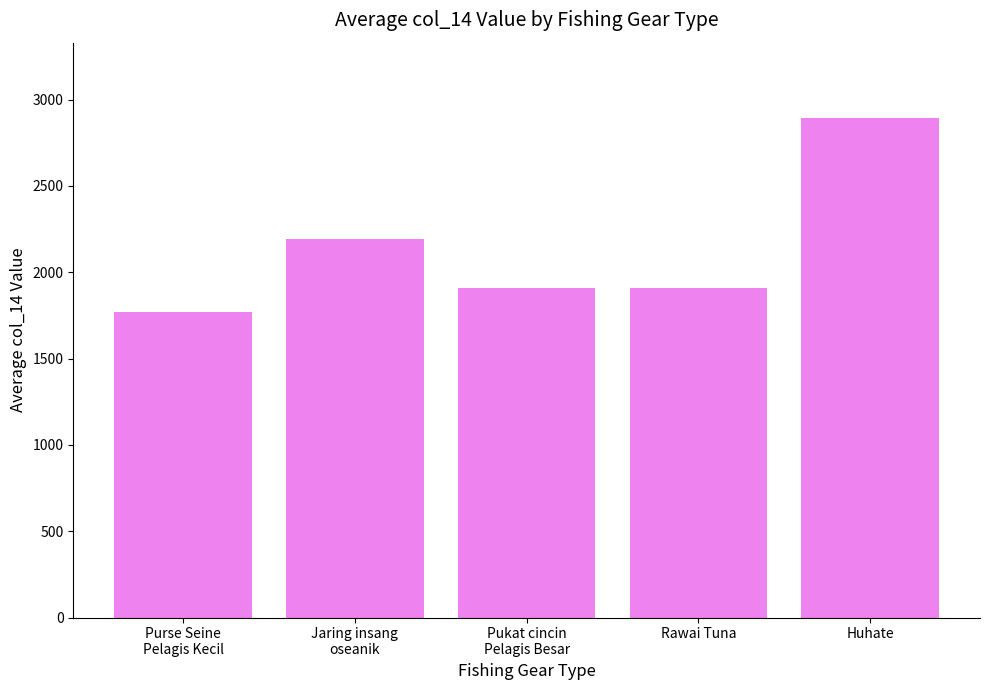

The chart shows a value of 1909 at Rawai Tuna. True or false?

True